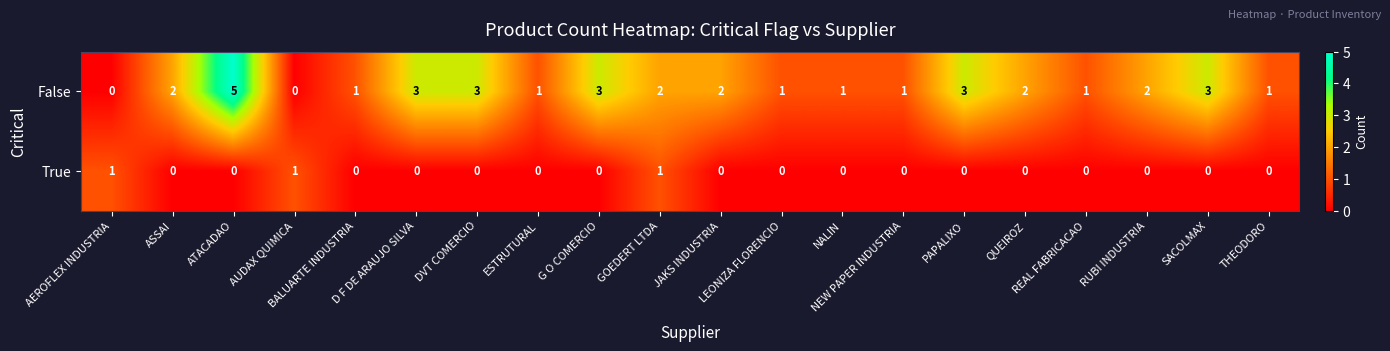

Count the True values in the range 0 to 1.

20